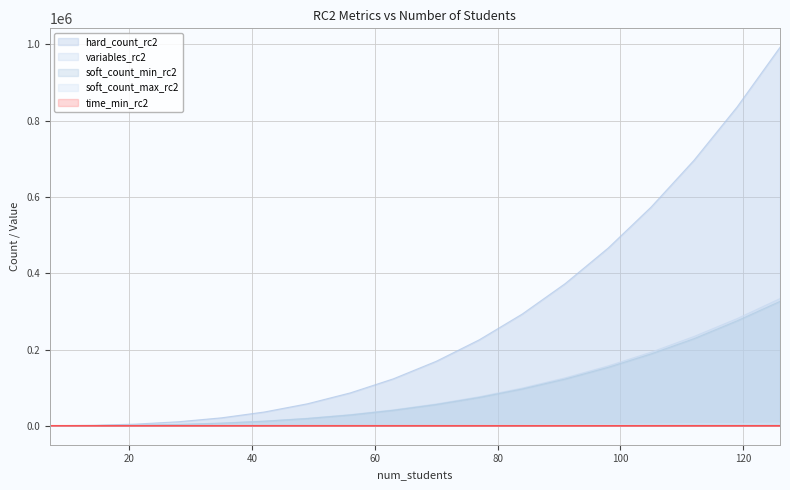

True or false: time_min_rc2 and variables_rc2 intersect in this chart.

False